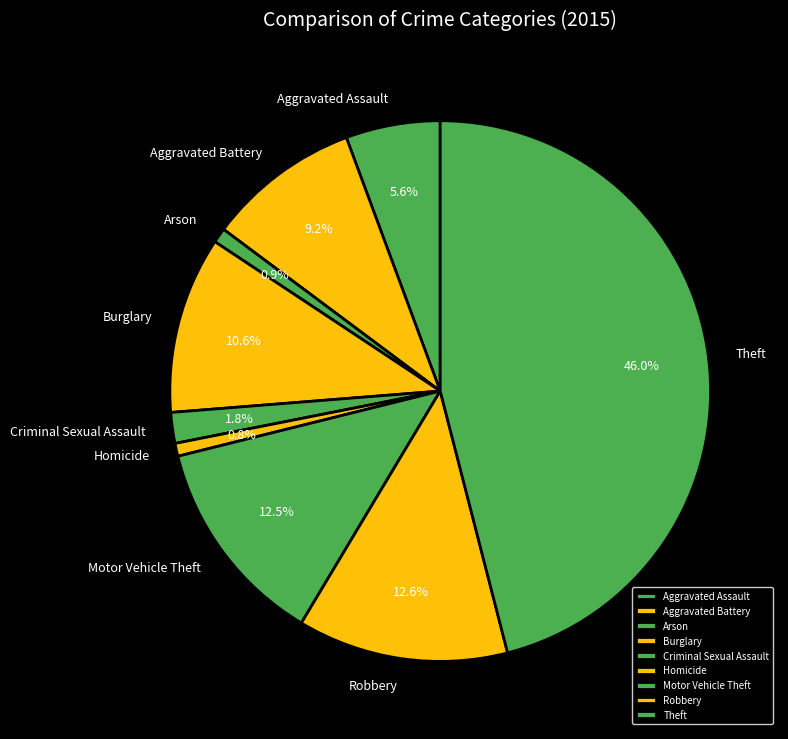

To the nearest percent, what is the difference between the largest and smallest slice percentages?

45%